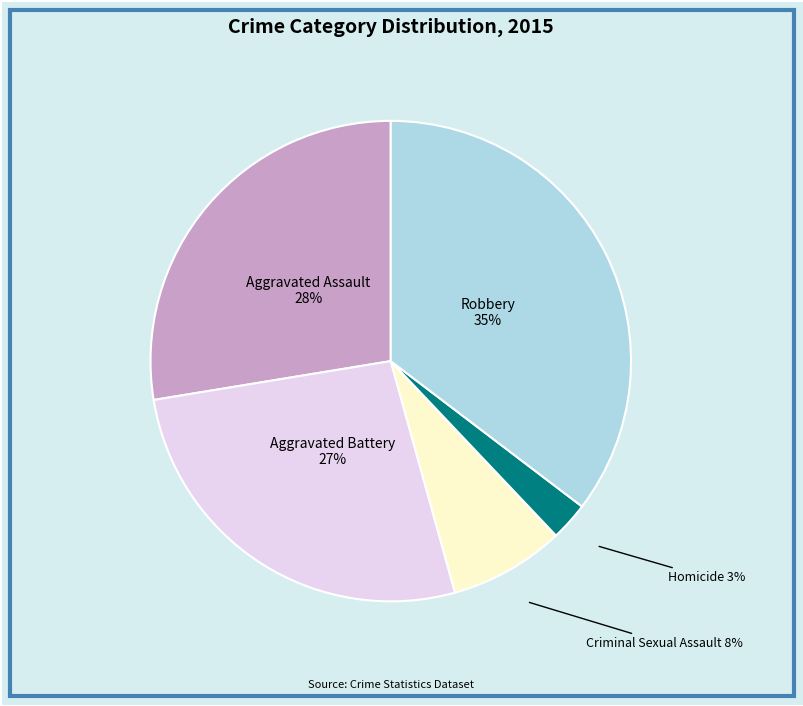

To the nearest percent, what is the average slice percentage?

20%